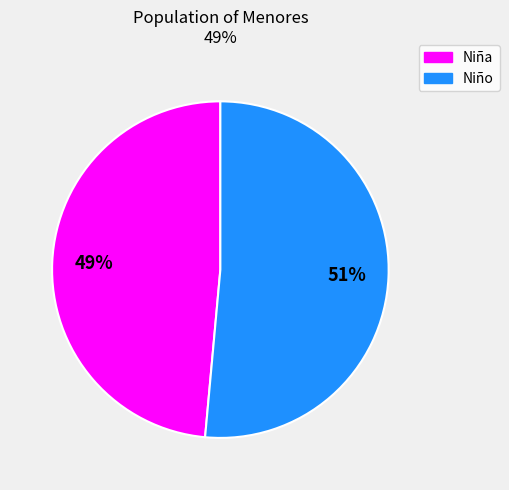

Is there a majority slice in this chart?

Yes